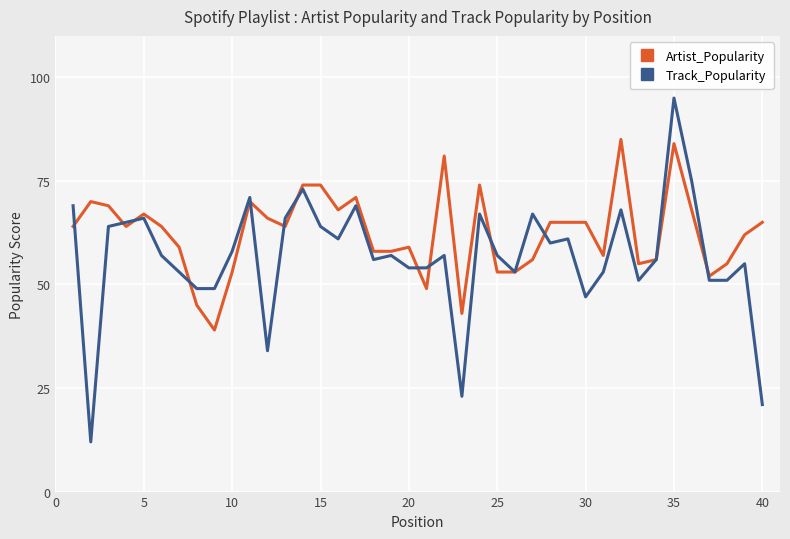

True or false: Track_Popularity has more than 2 interior local peaks.

True